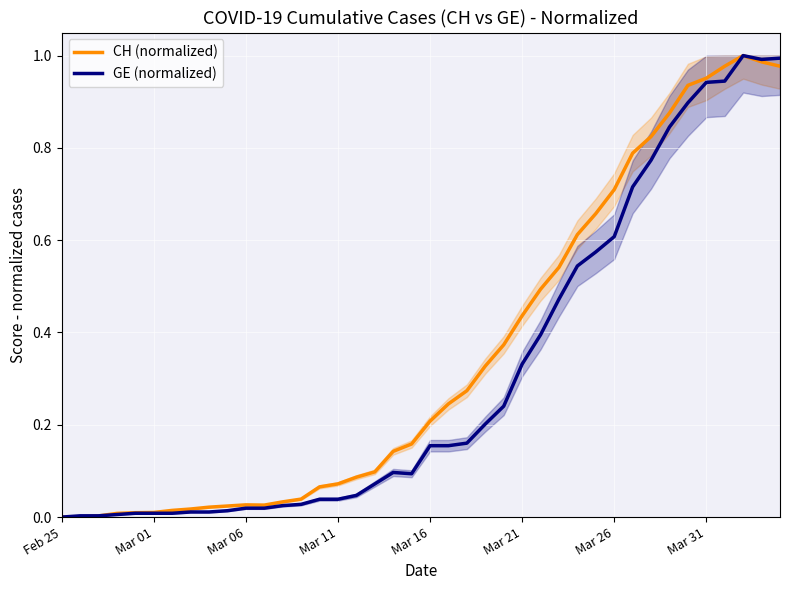

Which category has the highest value in the CH (normalized) series?

37